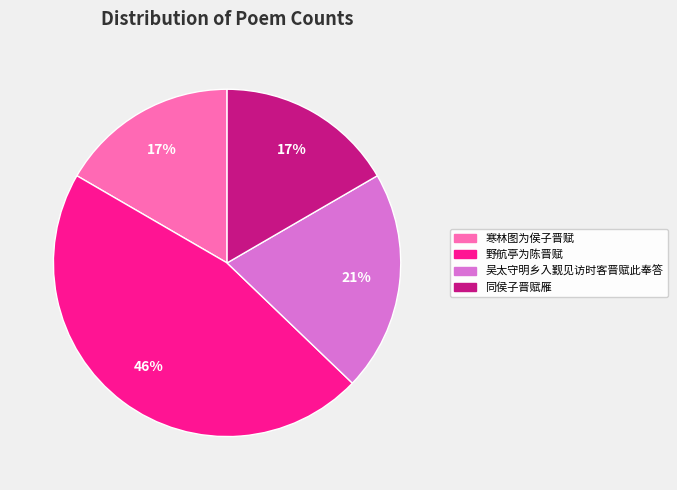

Does any single category account for the majority?

No